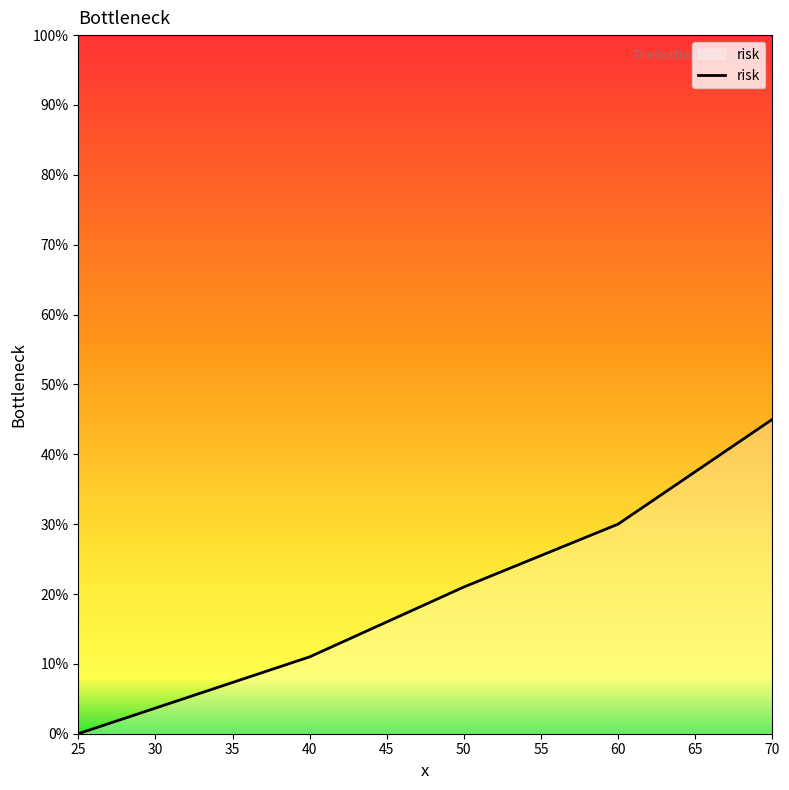

What is the difference between the maximum and second lowest values?

34